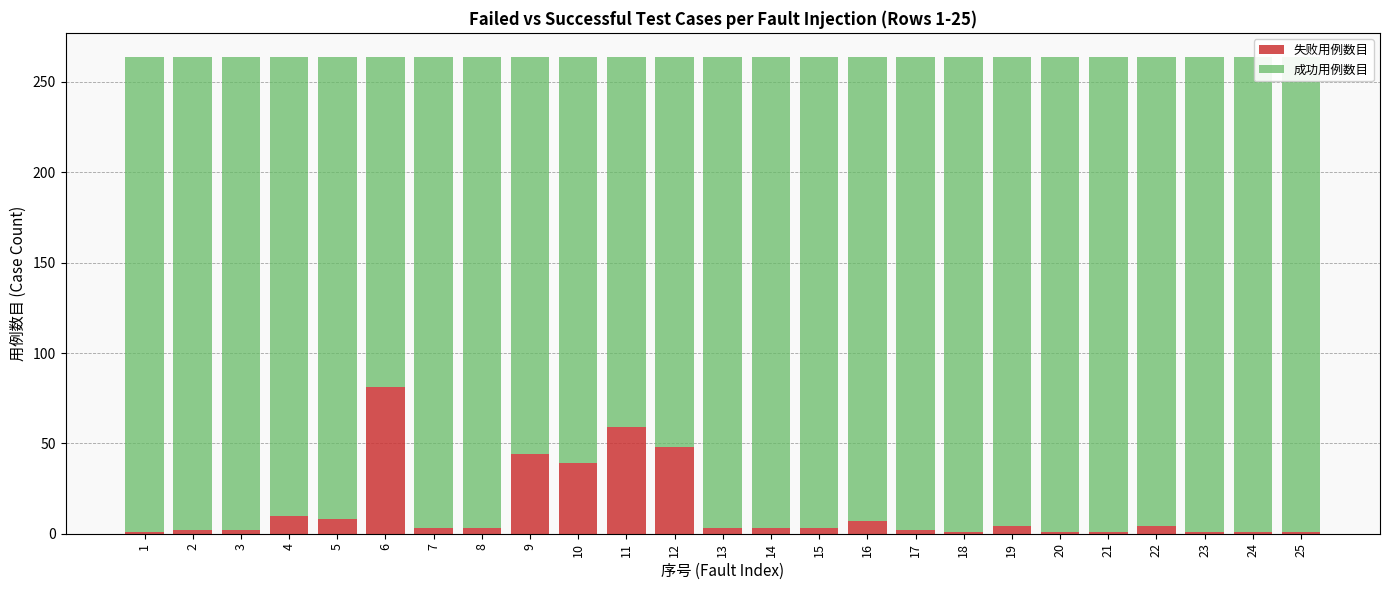

True or false: 失败用例数目 has a value of 0 at 18.

False